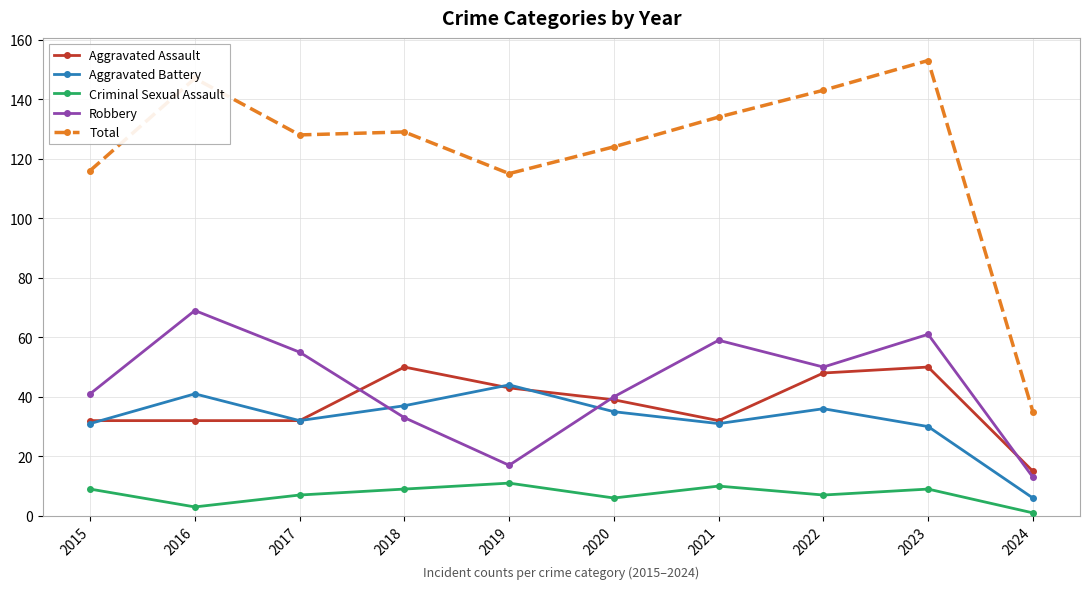

Read the Aggravated Battery value at 2017.

32